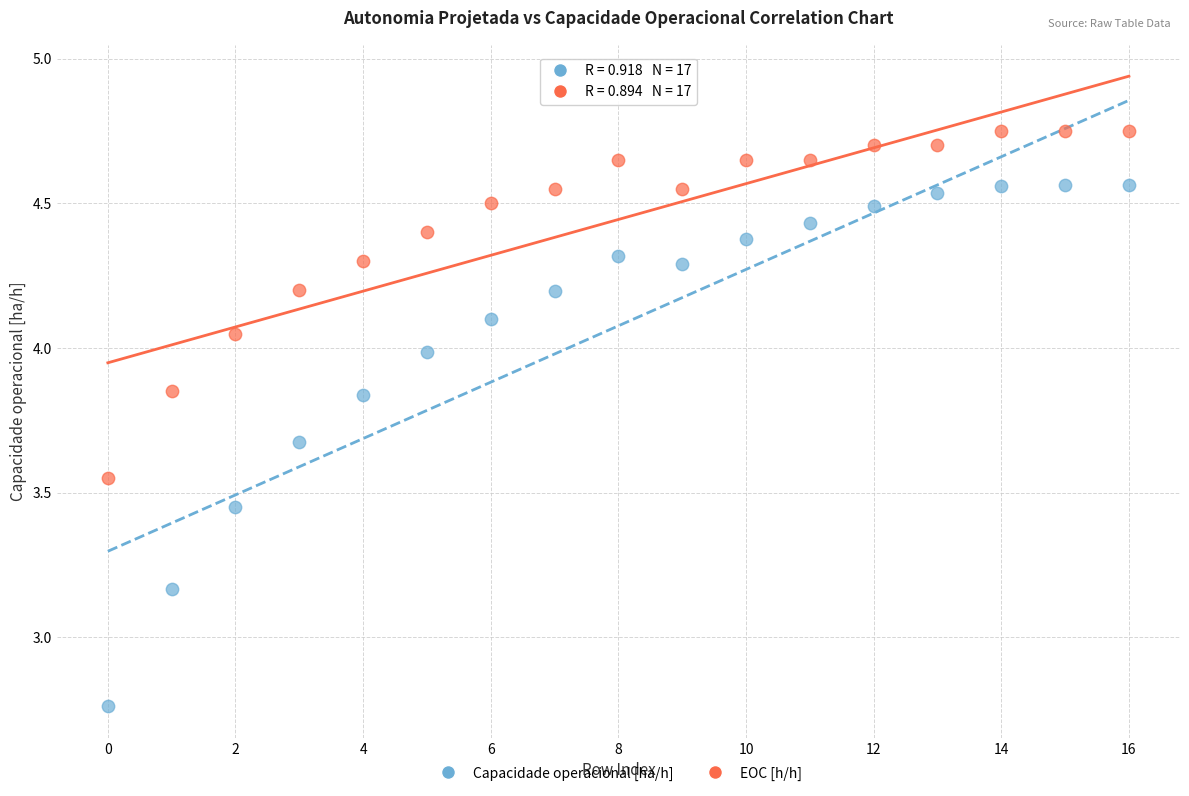

Across all data points, what is the range of Y values (max minus min)?

2.0